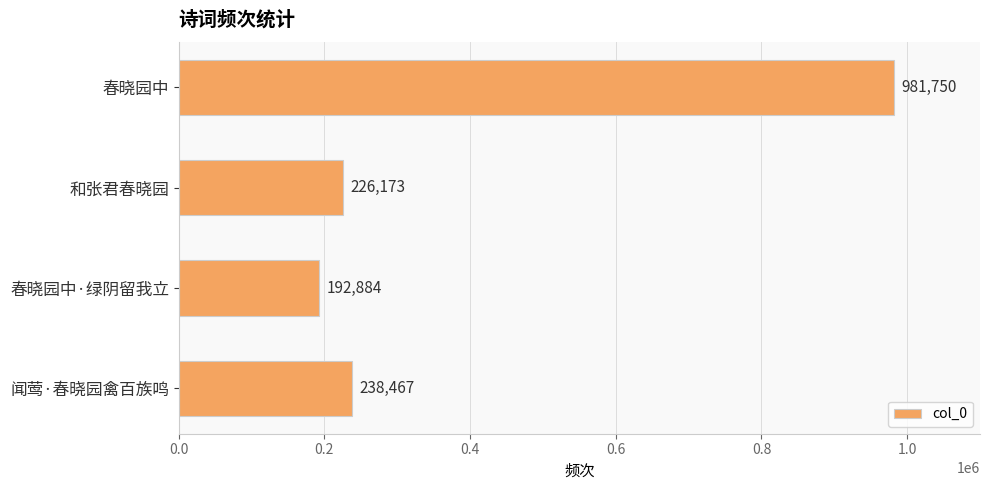

Count the number of categories in the chart.

4